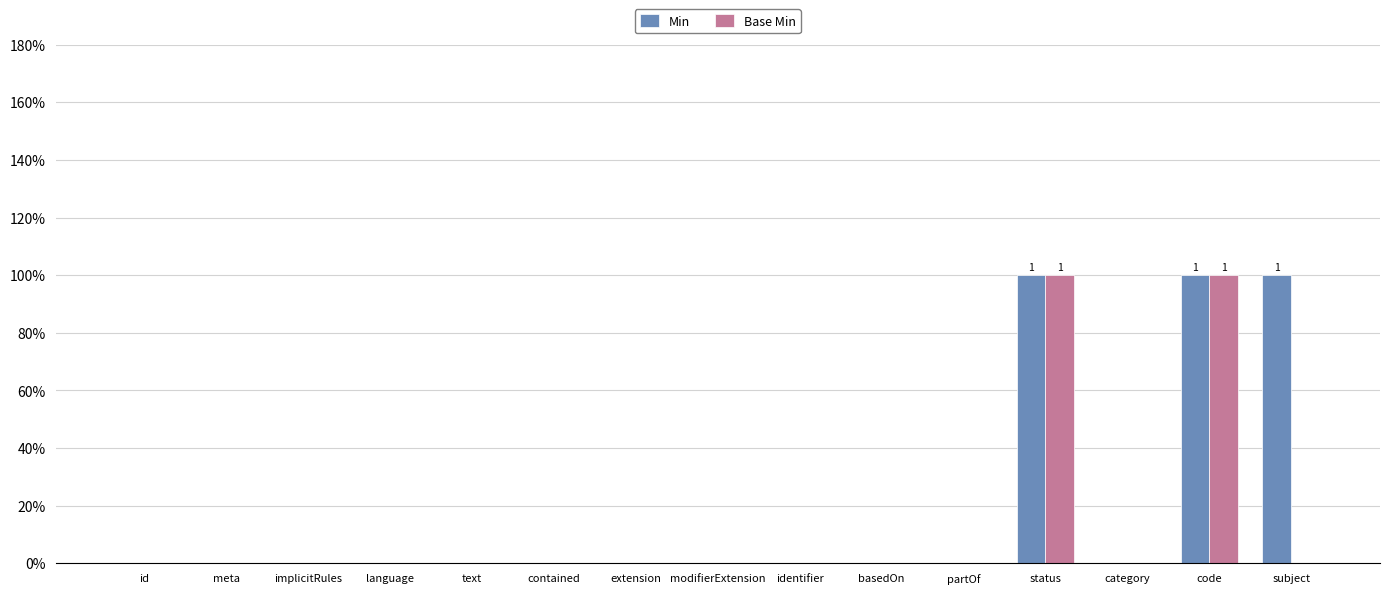

What are all the series names shown in the legend?

Min, Base Min